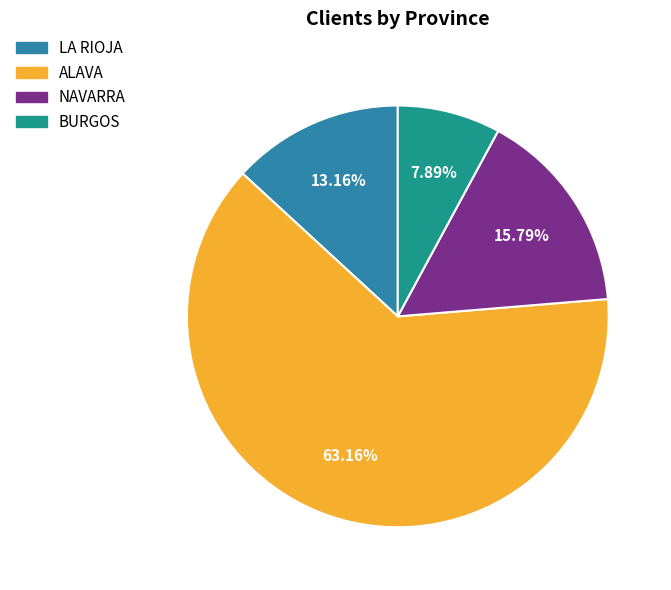

Does ALAVA represent more than half of the total?

Yes